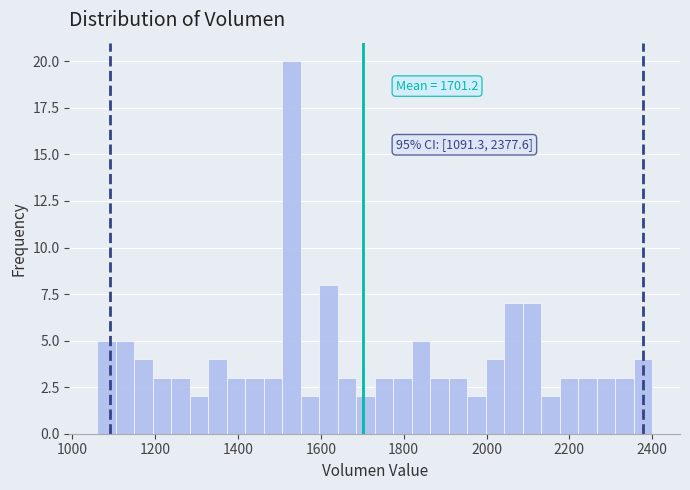

Around what value on the x-axis is the tallest bar? Give the approximate position of its centre, as read against the axis.

1520